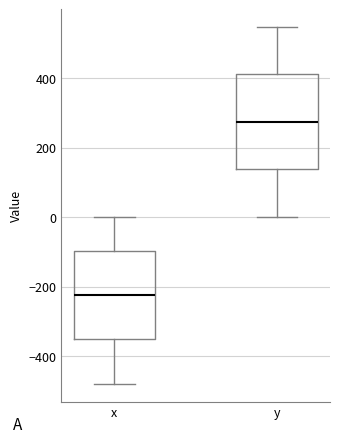

Which box is the tallest, from its lower edge to its upper edge?

y